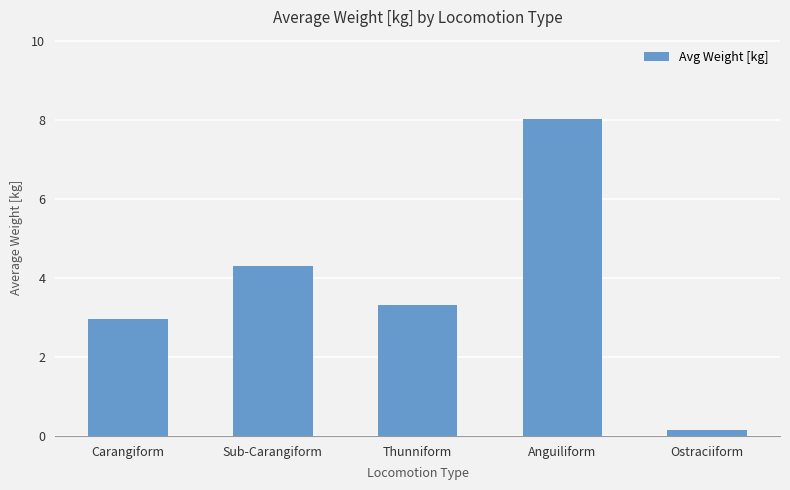

Rank the categories by value from lowest to highest.

Ostraciiform, Carangiform, Thunniform, Sub-Carangiform, Anguiliform